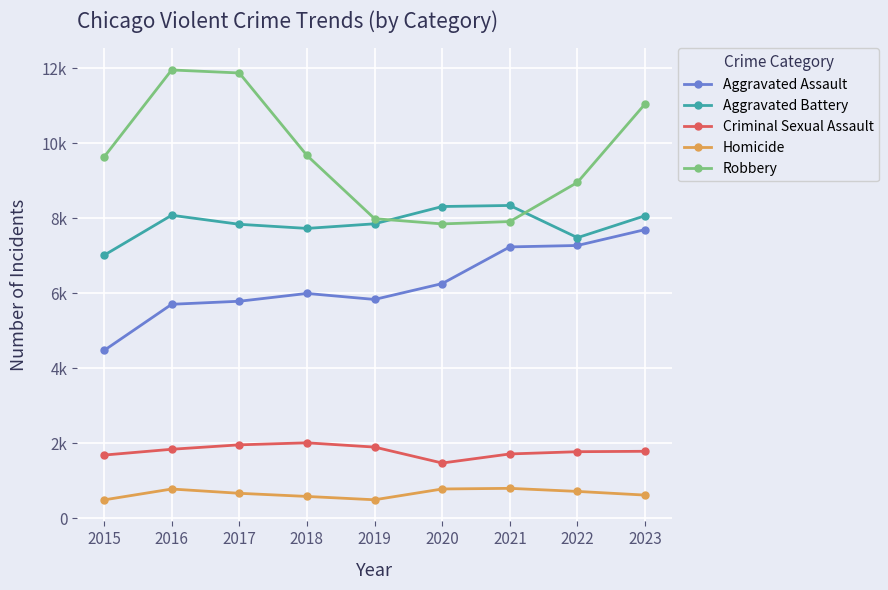

What is the difference between the maximum and minimum values in the Robbery series?

4105